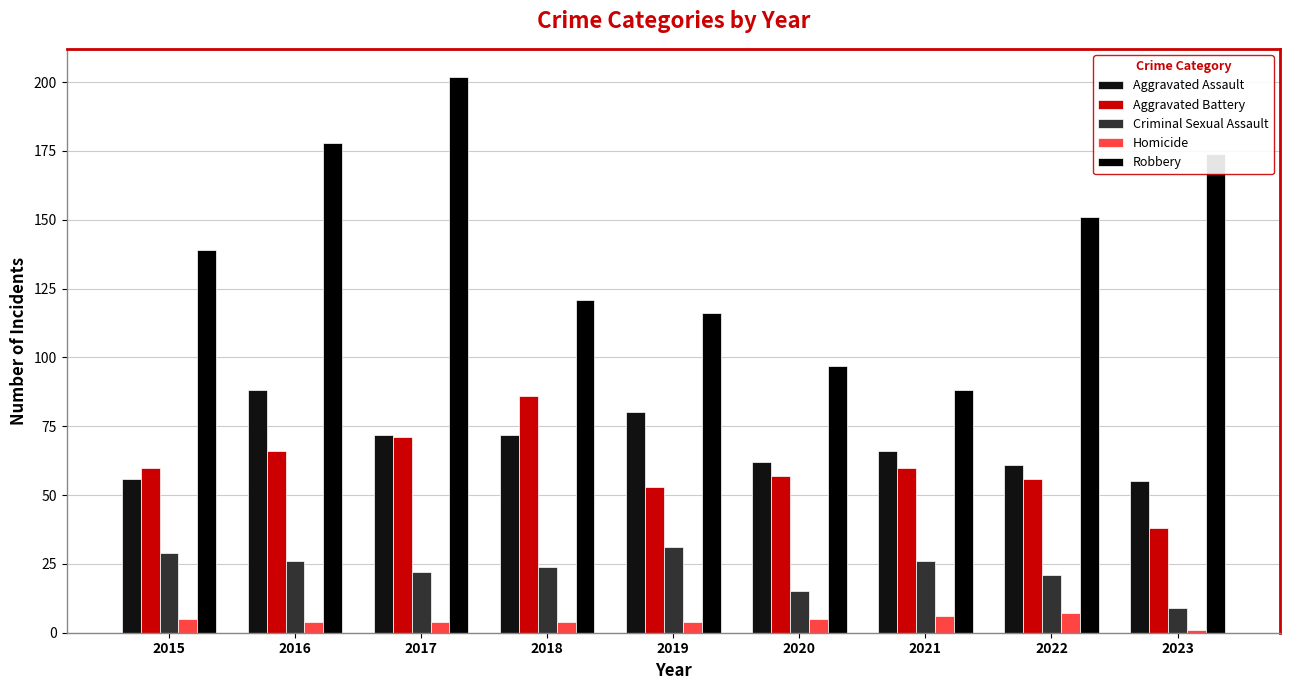

How many data points does each series have?

9